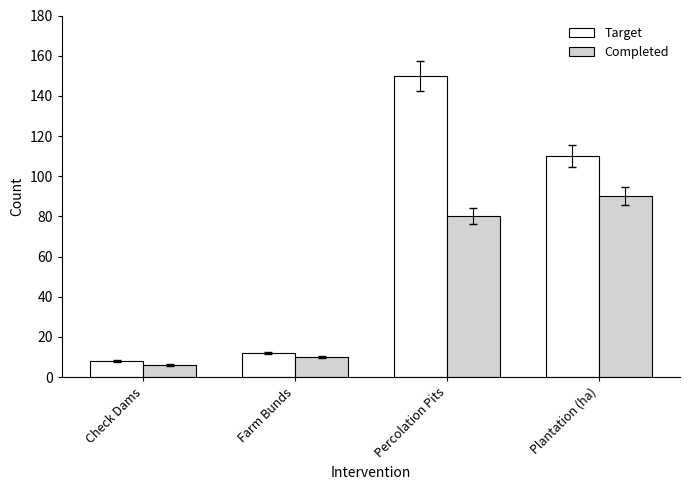

What is the difference between the maximum and minimum values in the Target series?

142